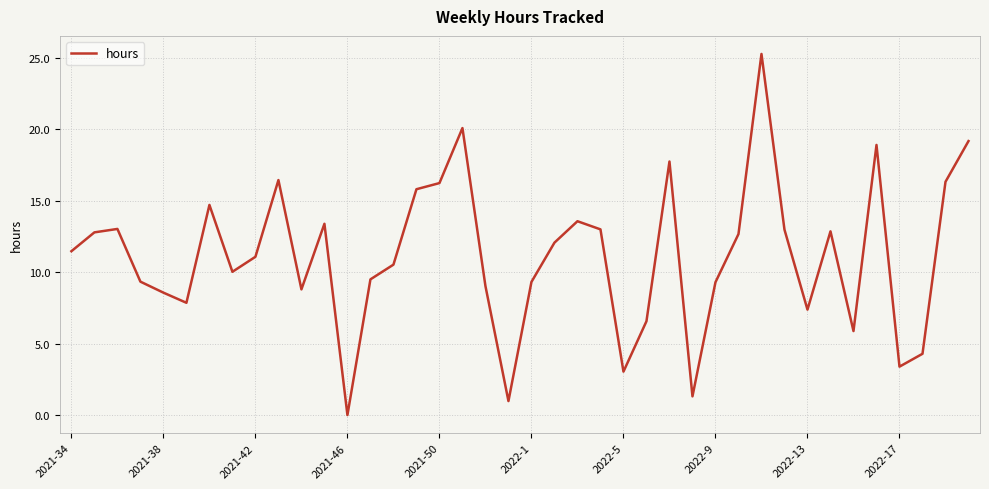

What is the greatest value displayed?

25.3